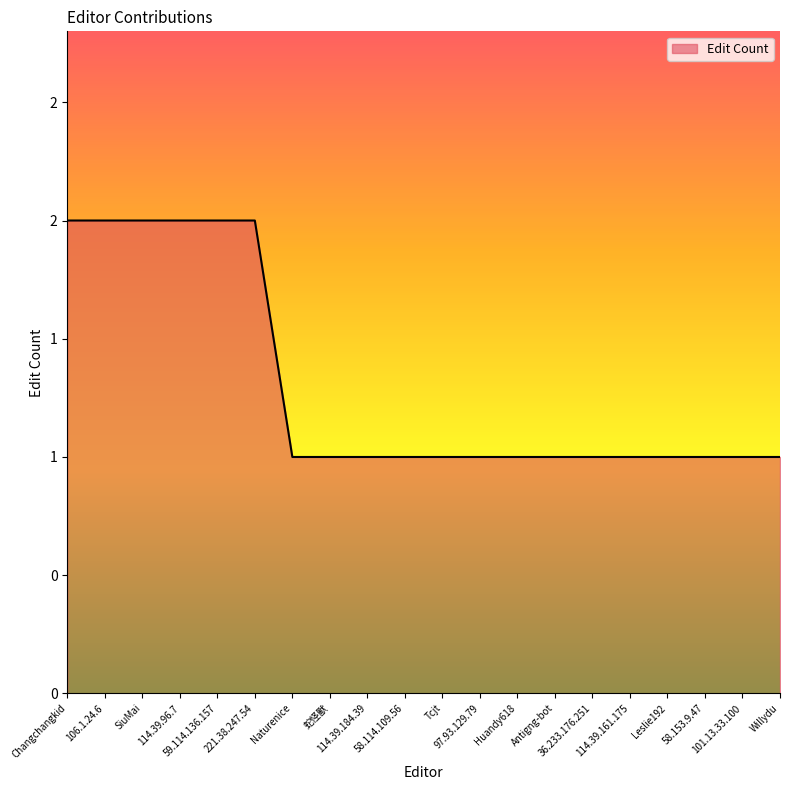

Does the chart display data point markers on the line(s)?

No